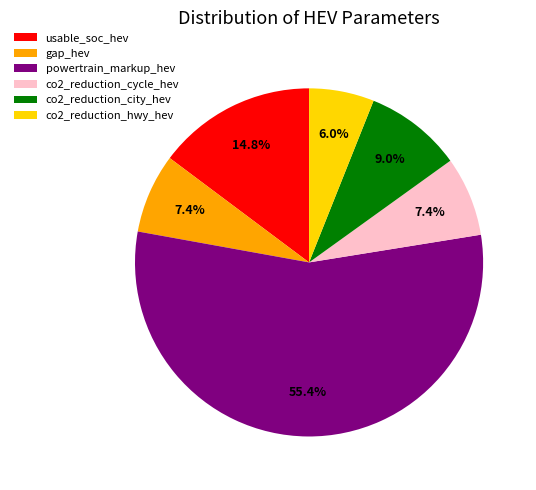

Which category accounts for the majority?

powertrain_markup_hev